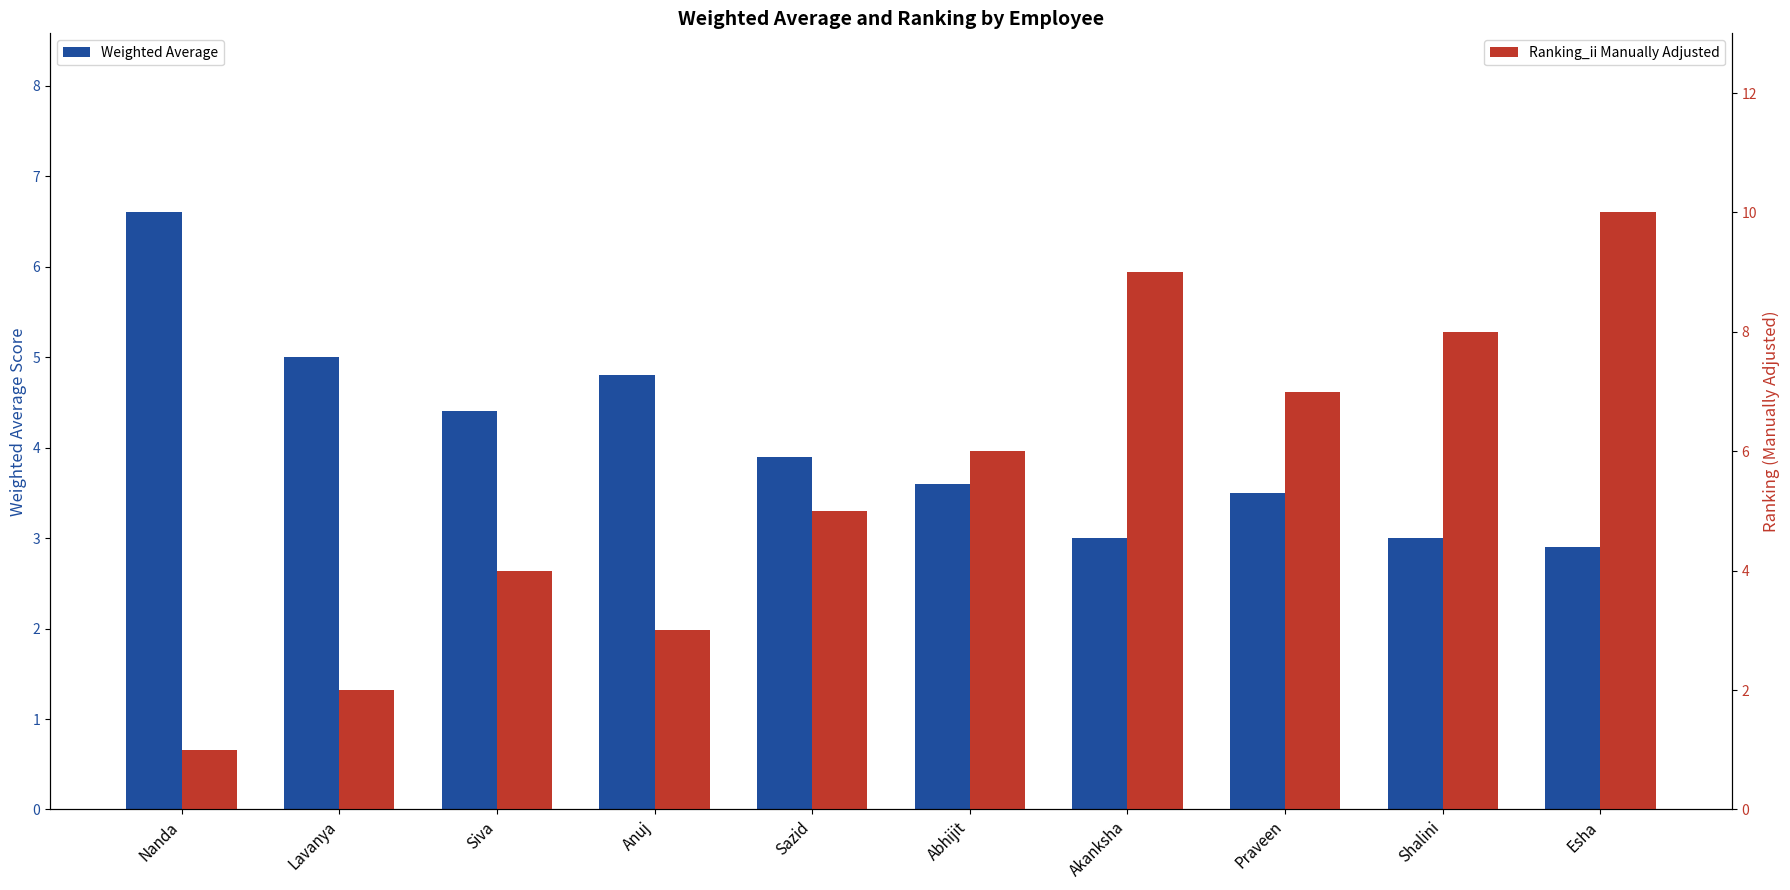

Does the chart contain stacked bars?

No